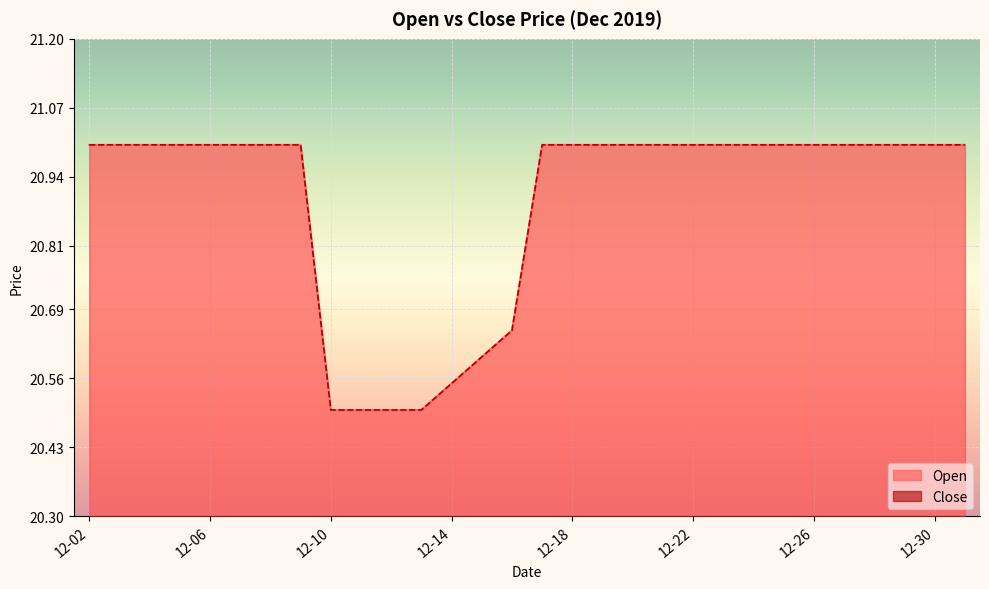

True or false: Open and Close intersect in this chart.

False